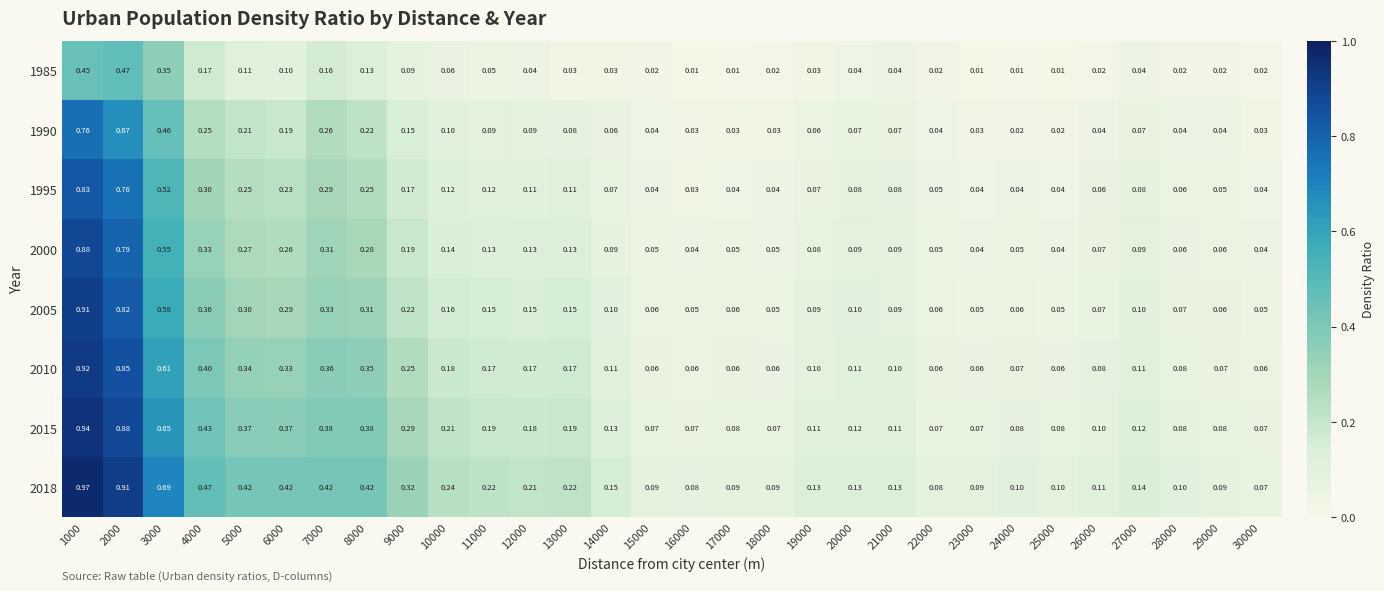

Is the value of 2010 at 19000 greater than the value of 1990 at 9000?

No